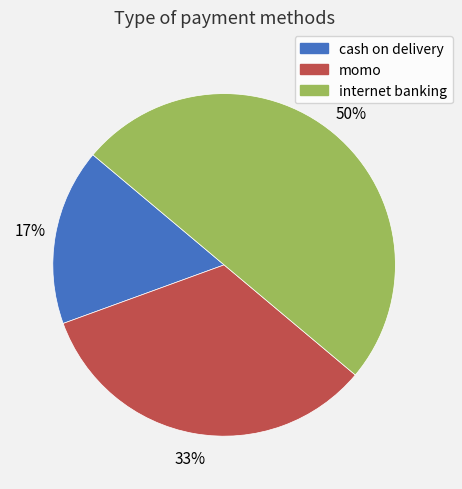

Is cash on delivery the majority of the pie?

No